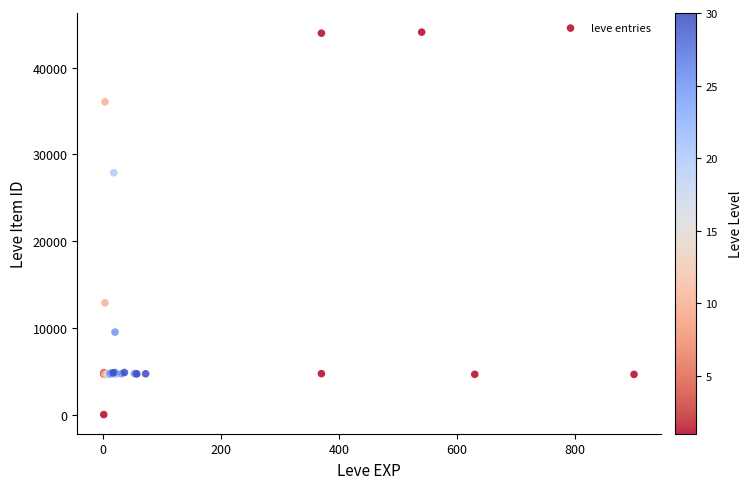

What Y value in the scatter plot is closest to 22050?

27884